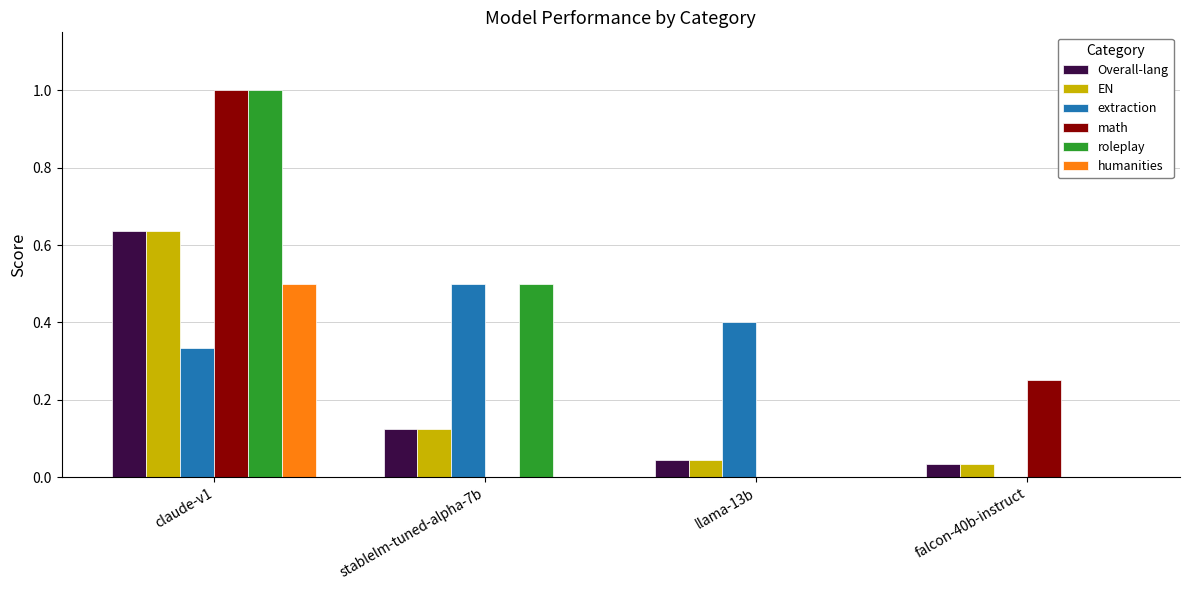

Which series changed the most between stablelm-tuned-alpha-7b and llama-13b?

roleplay